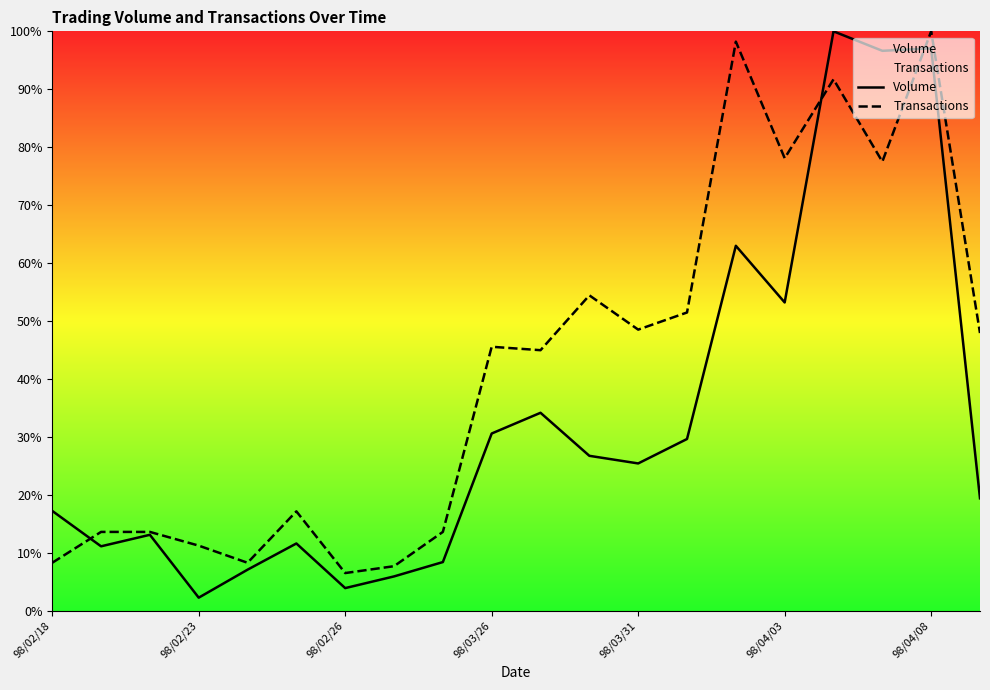

Reading right to left, what are all the values shown in this chart?

Volume: 0.2	1.0	1.0	1.0	0.5	0.6	0.3	0.3	0.3	0.3	0.3	0.1	0.1	0.0	0.1	0.1	0.0	0.1	0.1	0.2
Transactions: 0.5	1.0	0.8	0.9	0.8	1.0	0.5	0.5	0.5	0.4	0.5	0.1	0.1	0.1	0.2	0.1	0.1	0.1	0.1	0.1